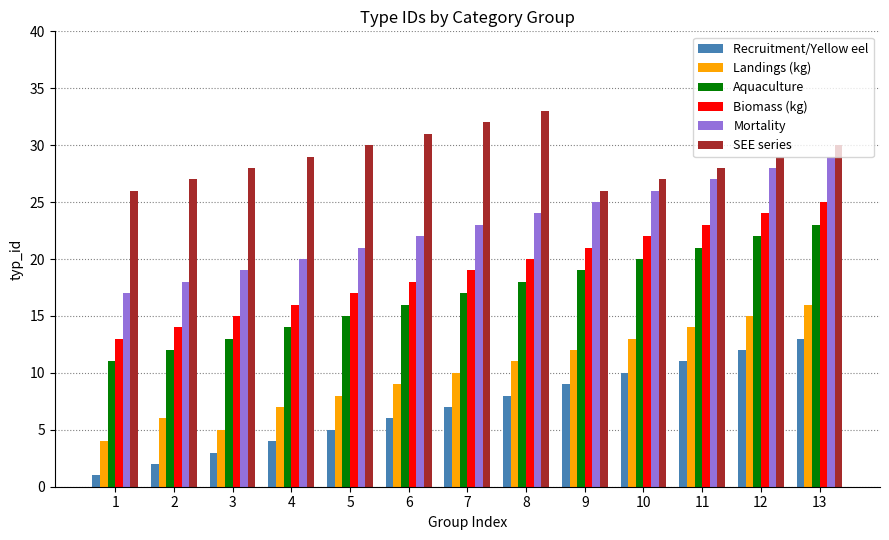

The Biomass (kg) series shows 22 at 10. True or false?

True